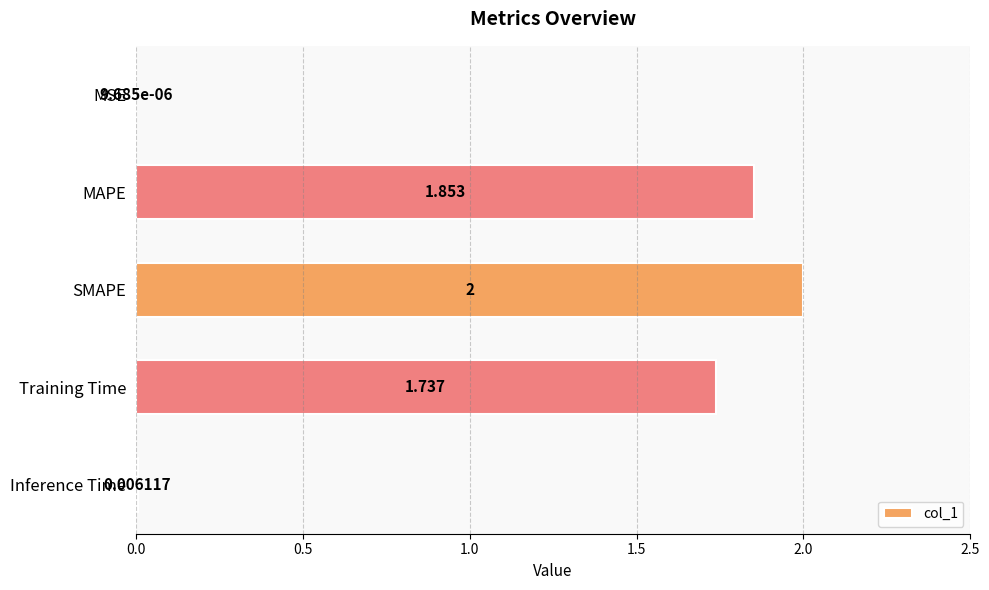

How many categories are shown in the chart?

5